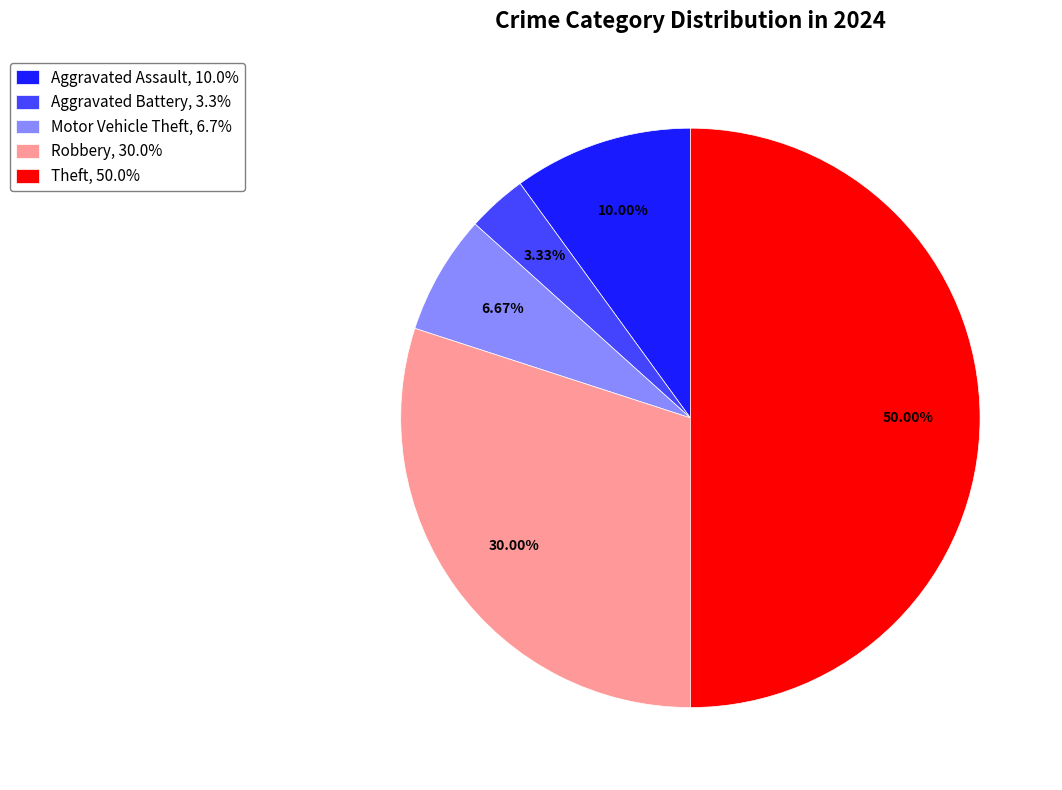

True or false: Motor Vehicle Theft accounts for 18% of the total.

False